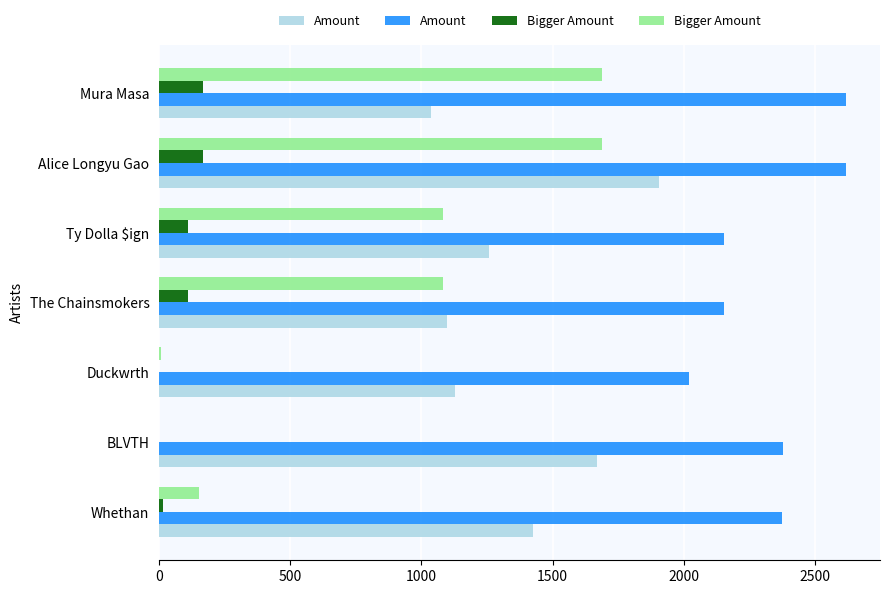

Which has a higher value, Ty Dolla $ign or Duckwrth?

Ty Dolla $ign